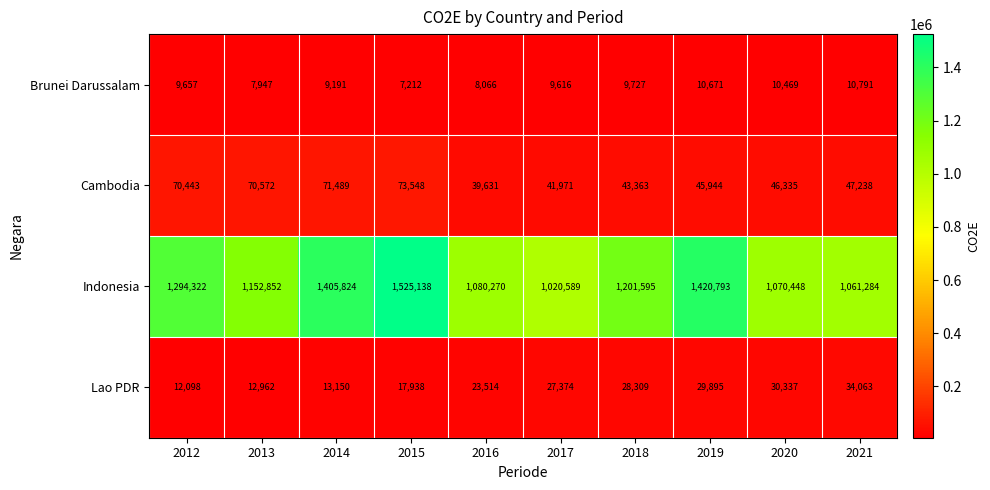

What is the maximum value for Indonesia?

1525138